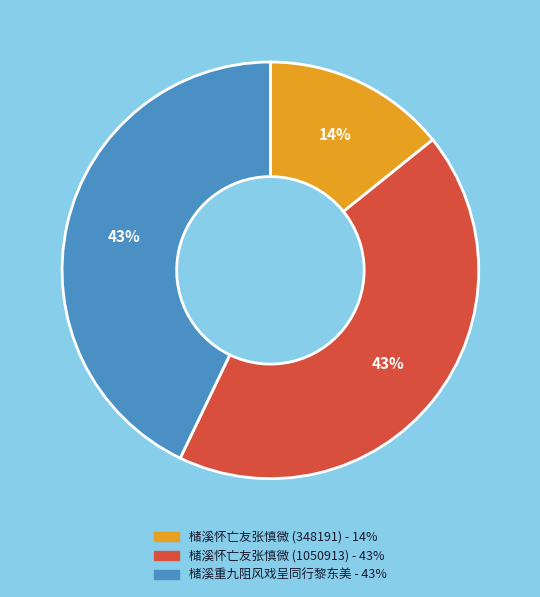

Which category has the smallest portion of the pie?

槠溪怀亡友张慎微 (348191)